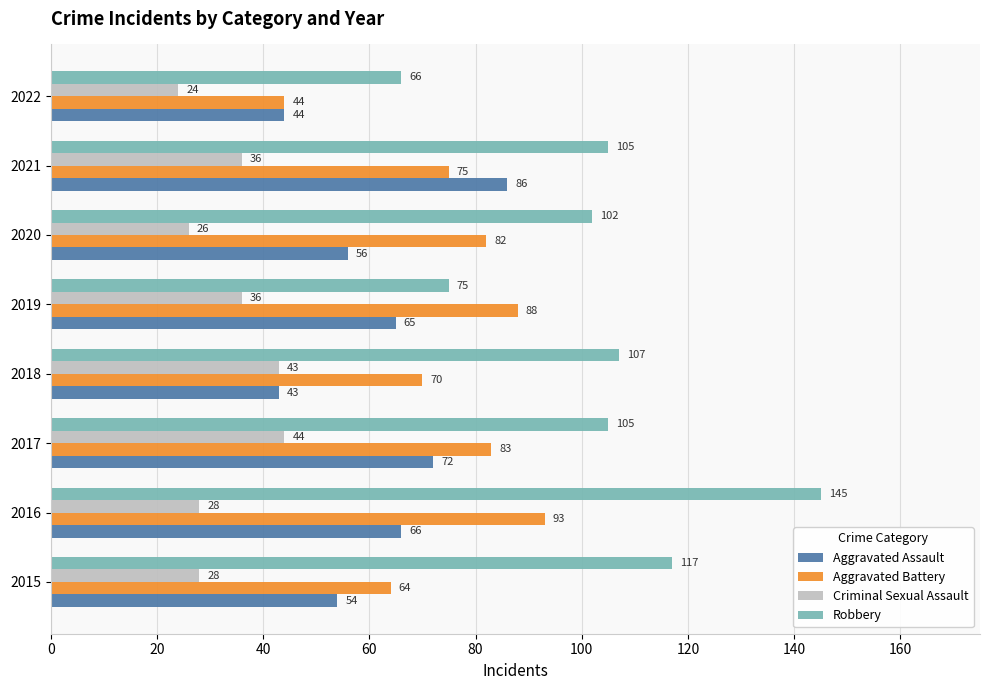

What is the sum of the Aggravated Assault values at 2015 and 2016?

120